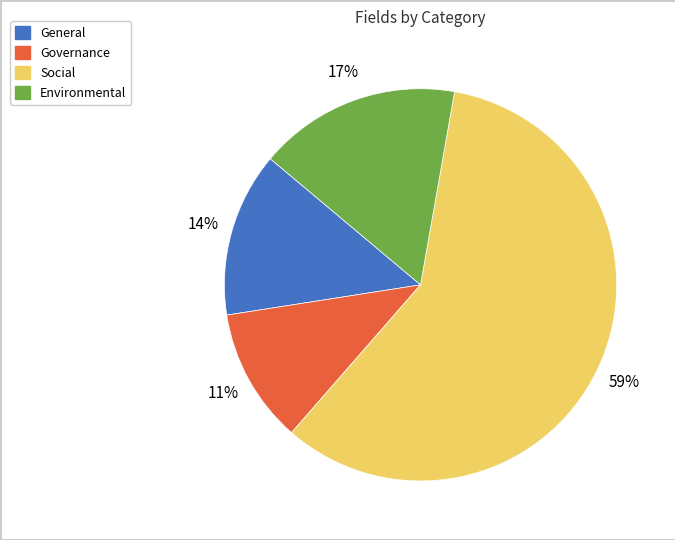

The Governance slice represents 26% of the pie. True or false?

False